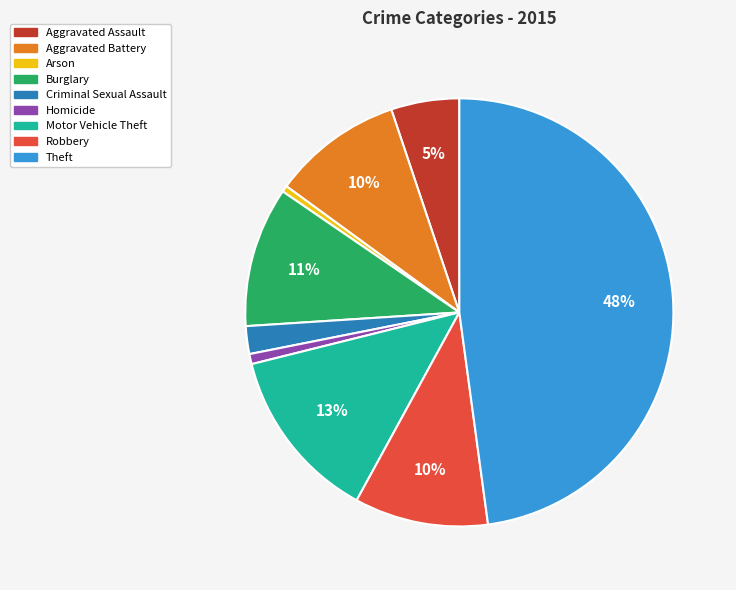

To the nearest percent, what is the average slice percentage?

11%